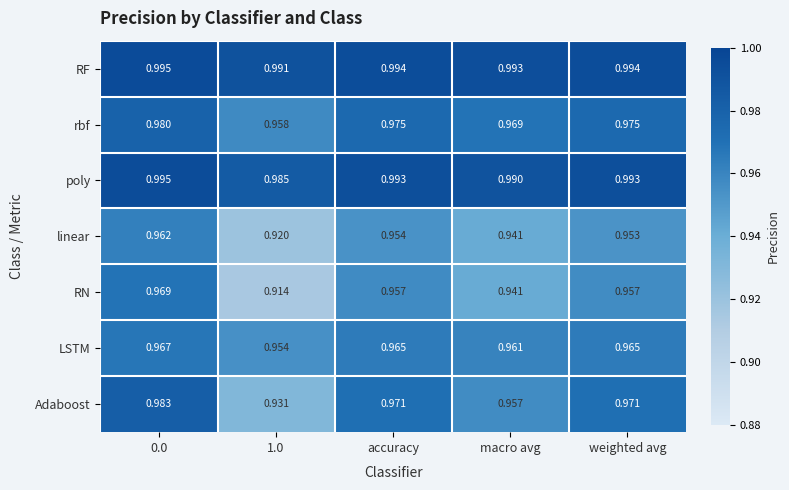

Which series has the widest spread of values?

RN